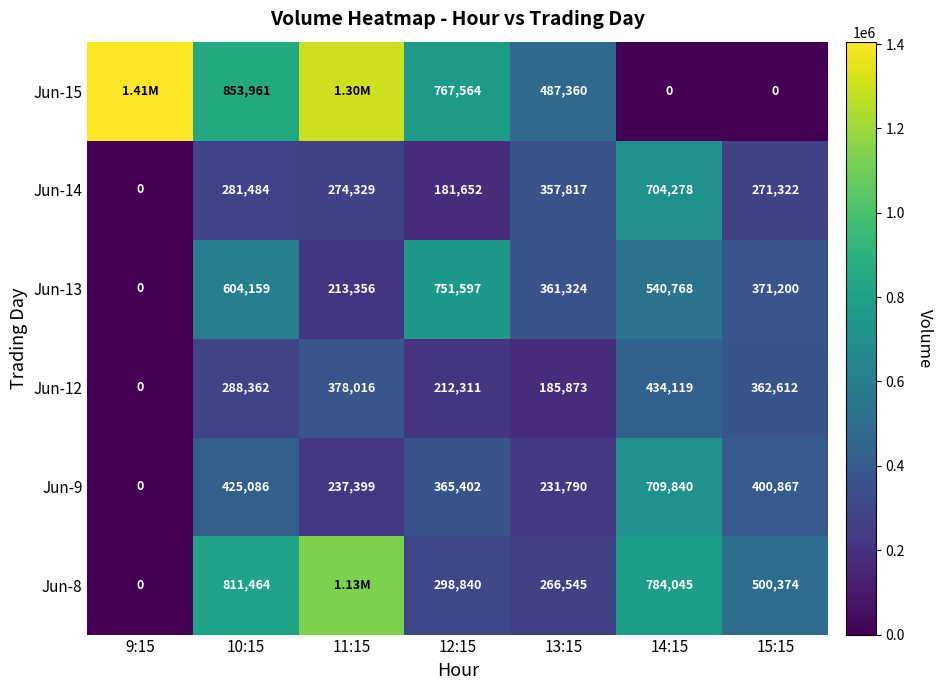

How many data points in Jun-12 are less than 288362?

3